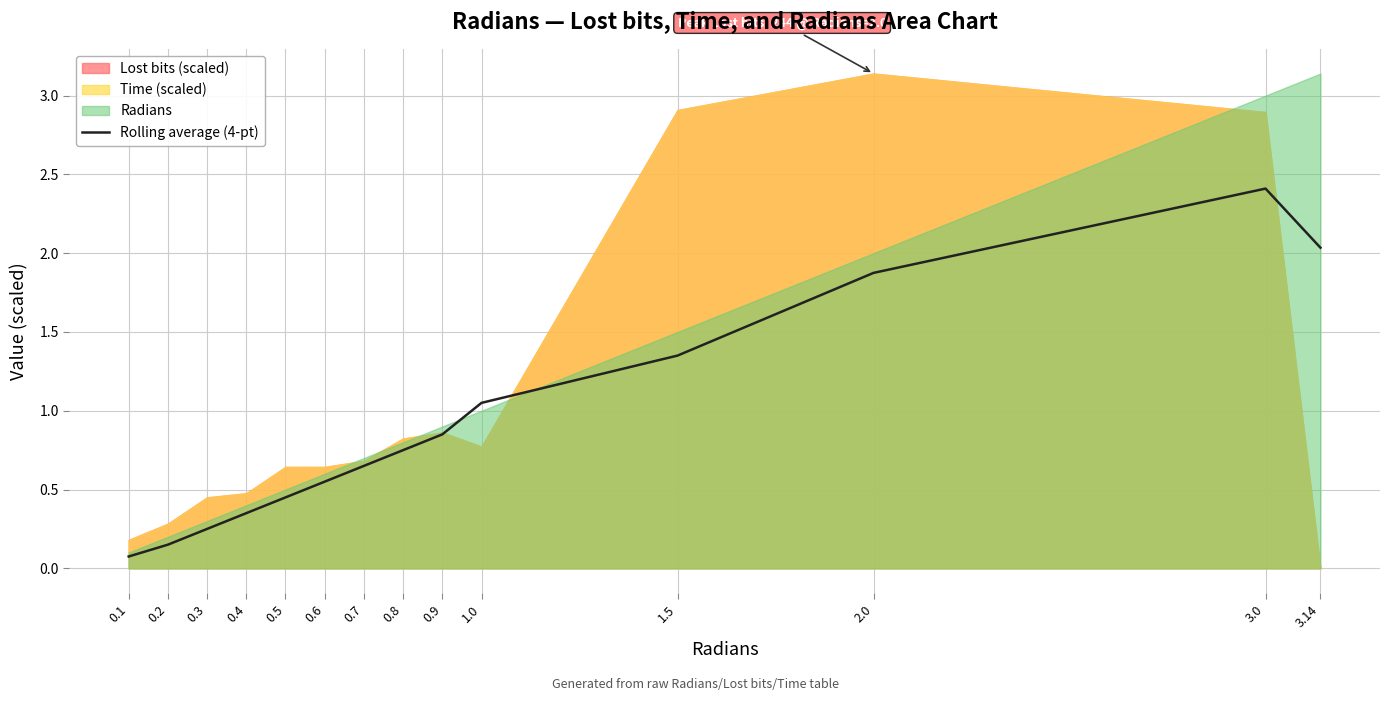

How many interior local peaks (higher than both neighbors) does the data have?

1